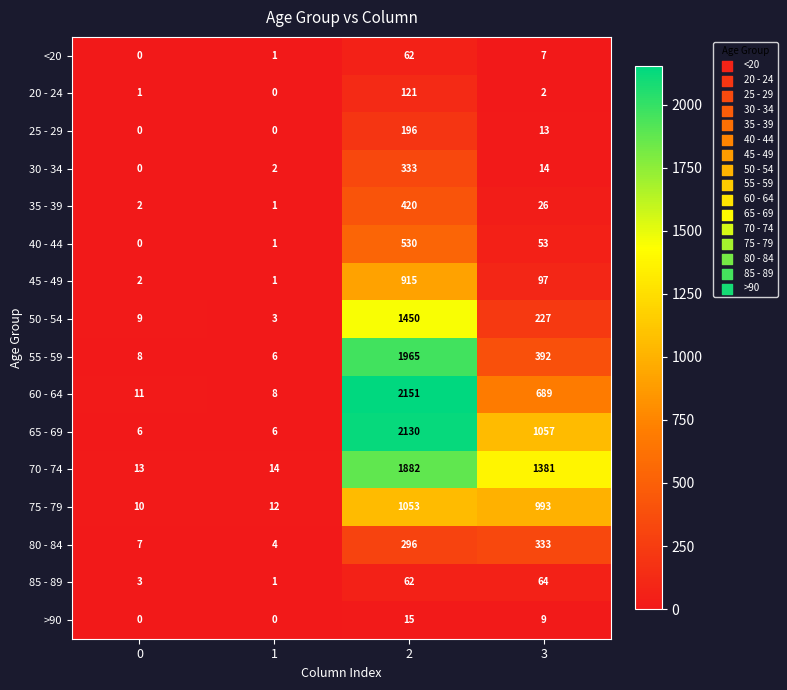

The 75 - 79 series shows 1053 at 2. True or false?

True